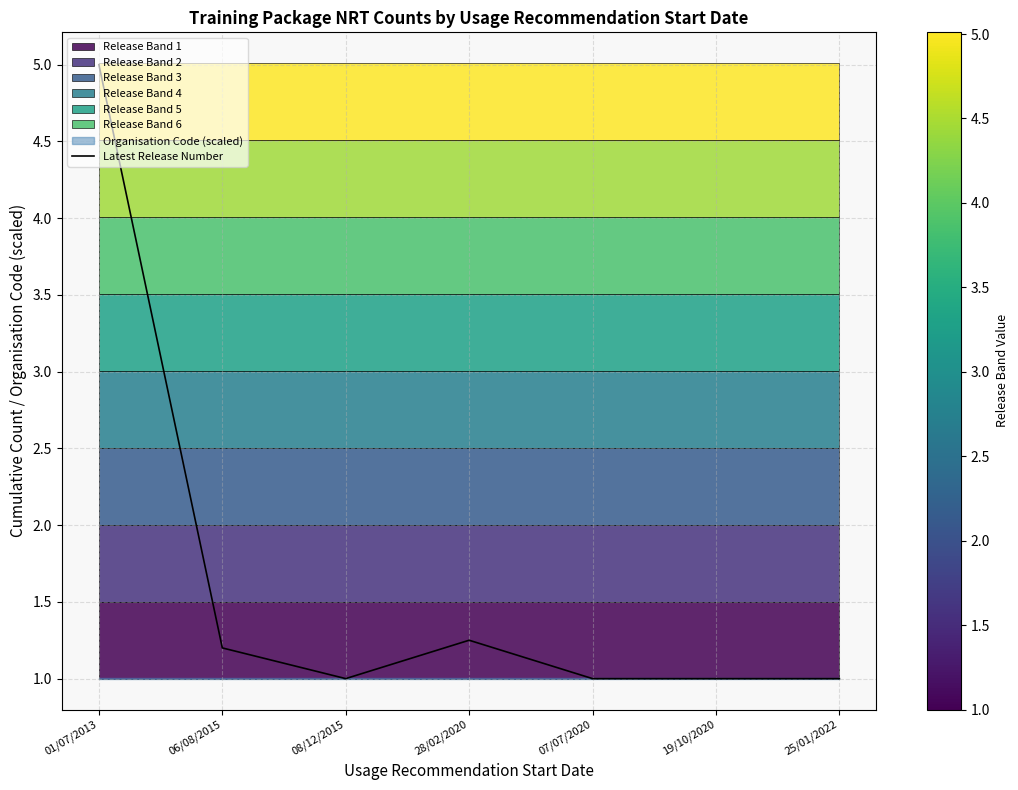

Read the value at 06/08/2015.

1.2